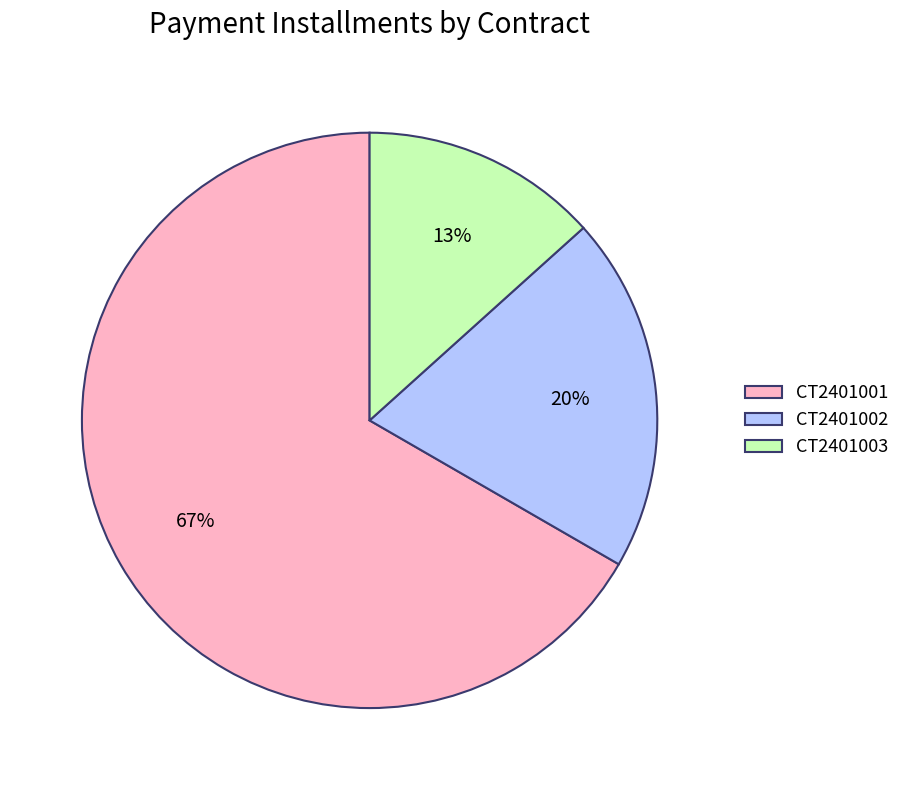

What is the largest slice in the pie chart?

CT2401001